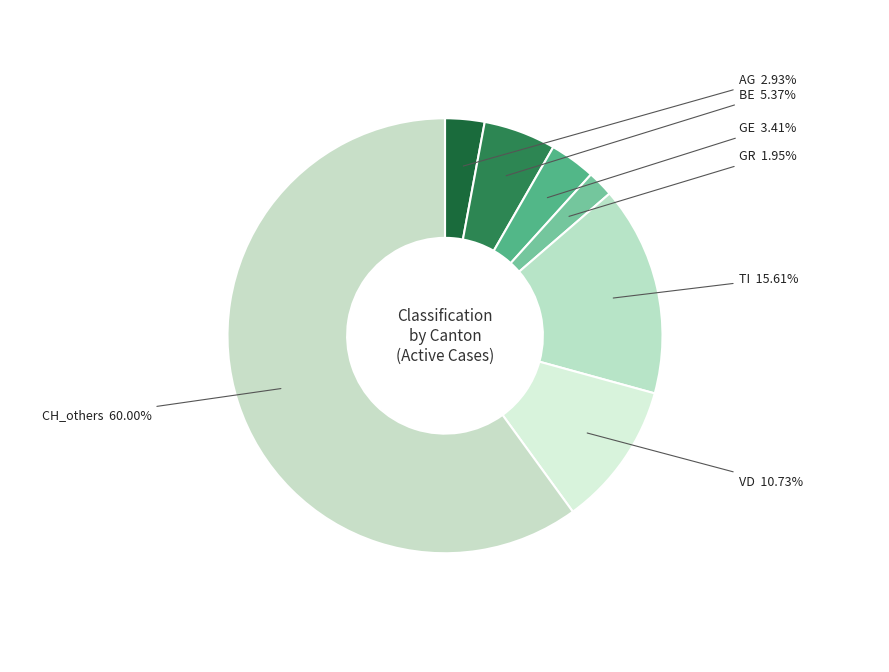

Which category accounts for the majority?

CH_others